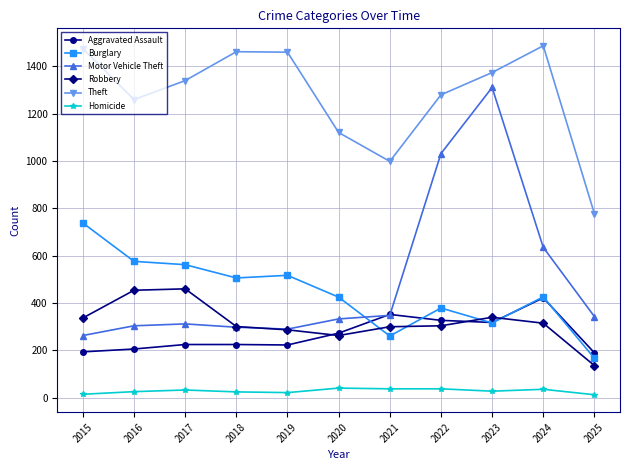

What is the average value of the Theft series?

1275